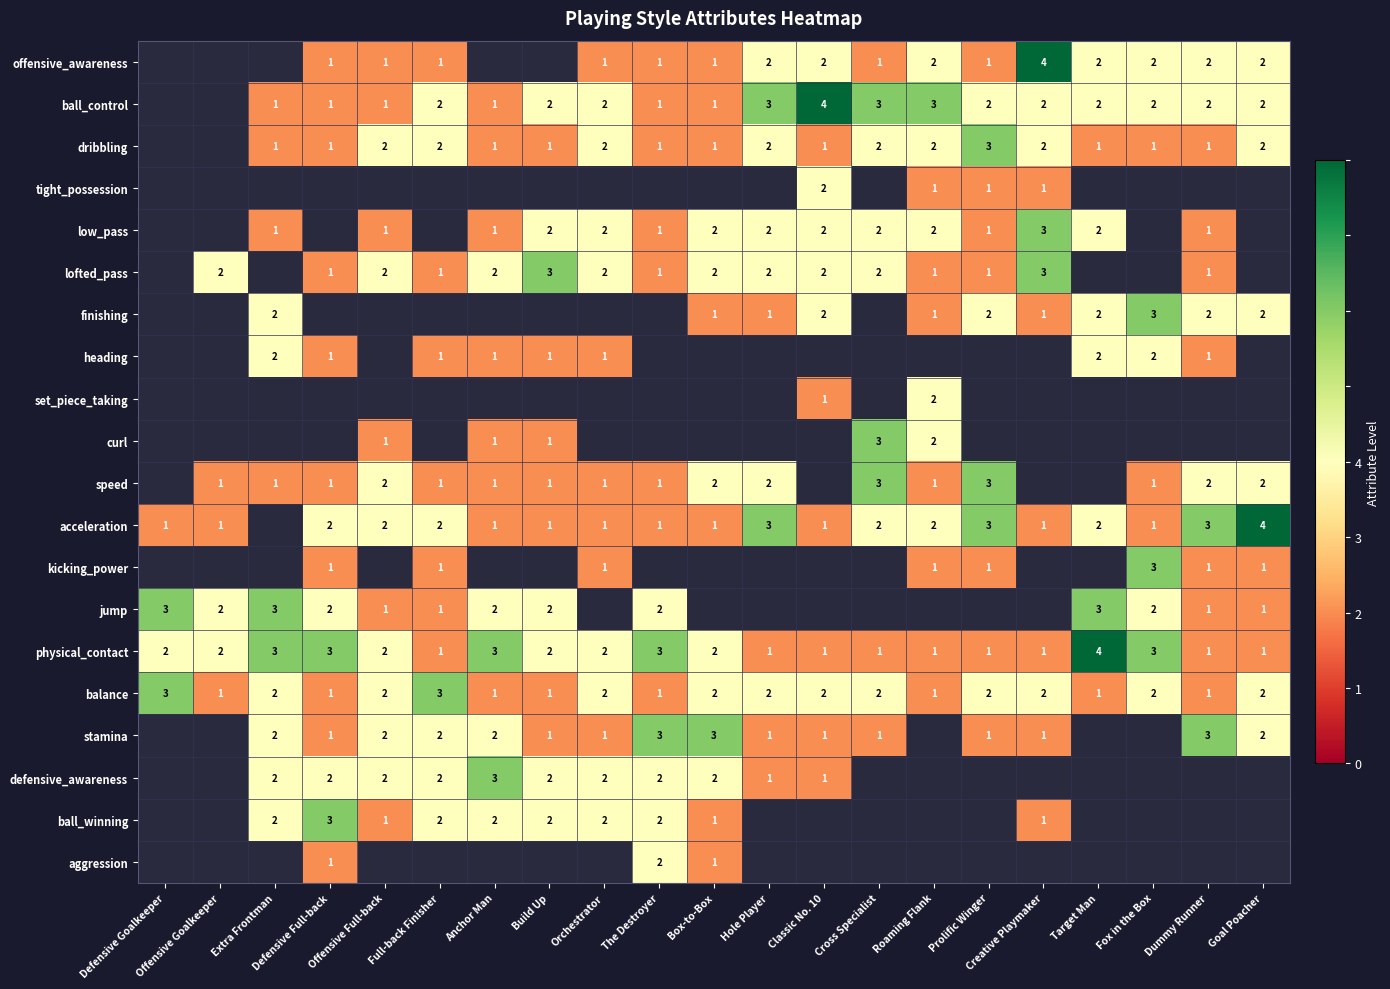

True or false: balance has a value of 2 at Box-to-Box.

True